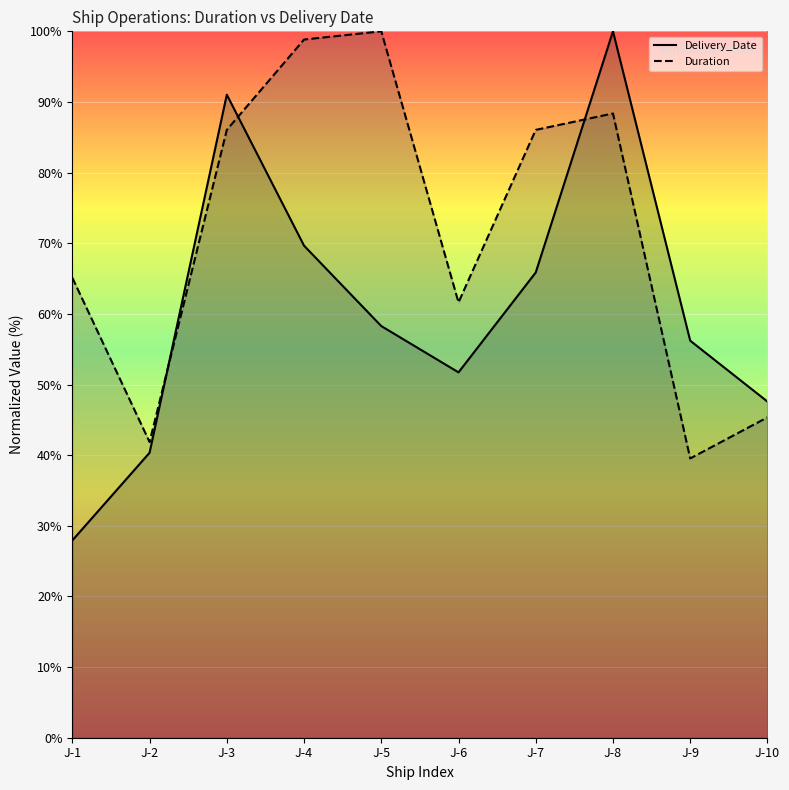

What is the sum of all Duration values?

712.8